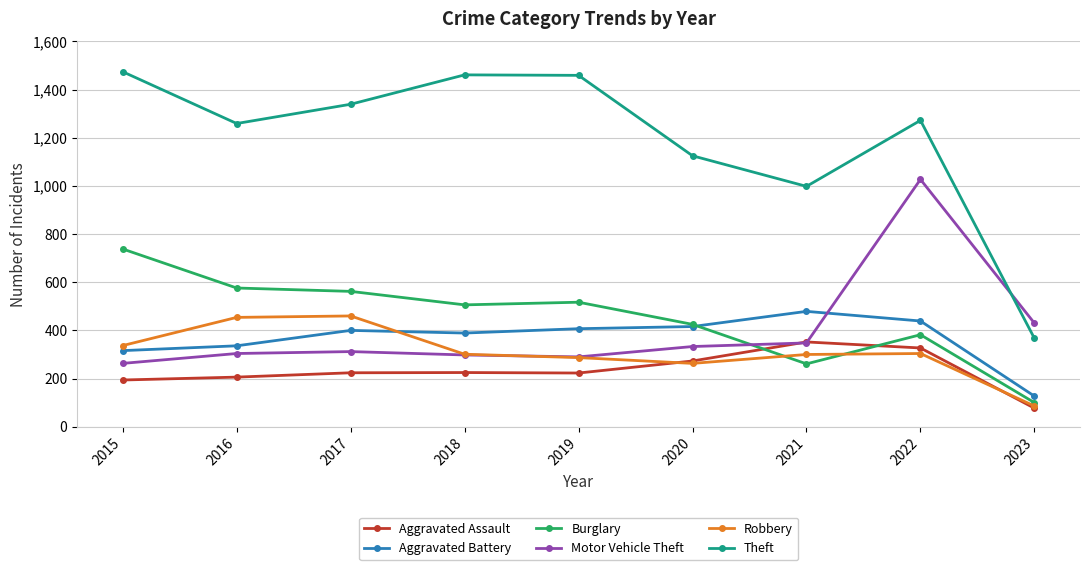

Which category has the lowest value across all series?

2023